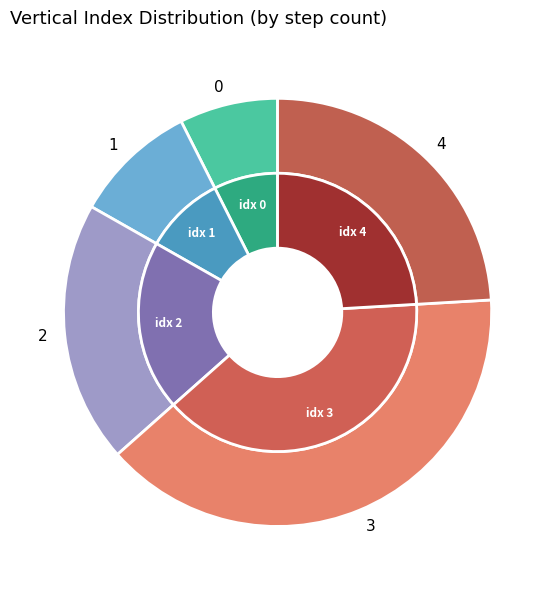

How many slices are in this pie chart?

5